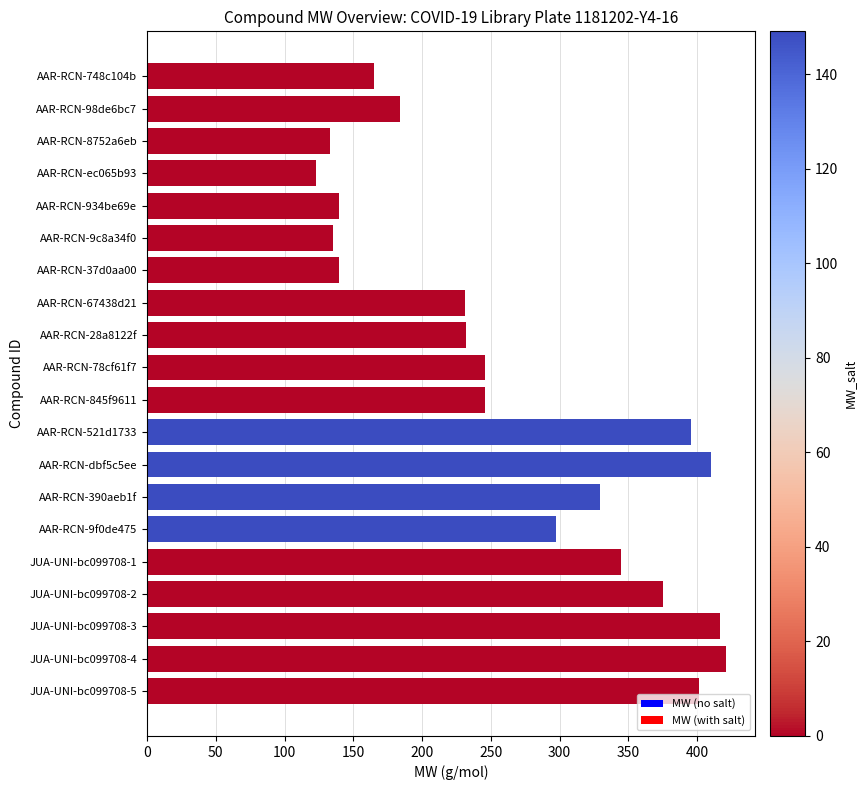

The value at AAR-RCN-748c104b is 165.1. True or false?

True